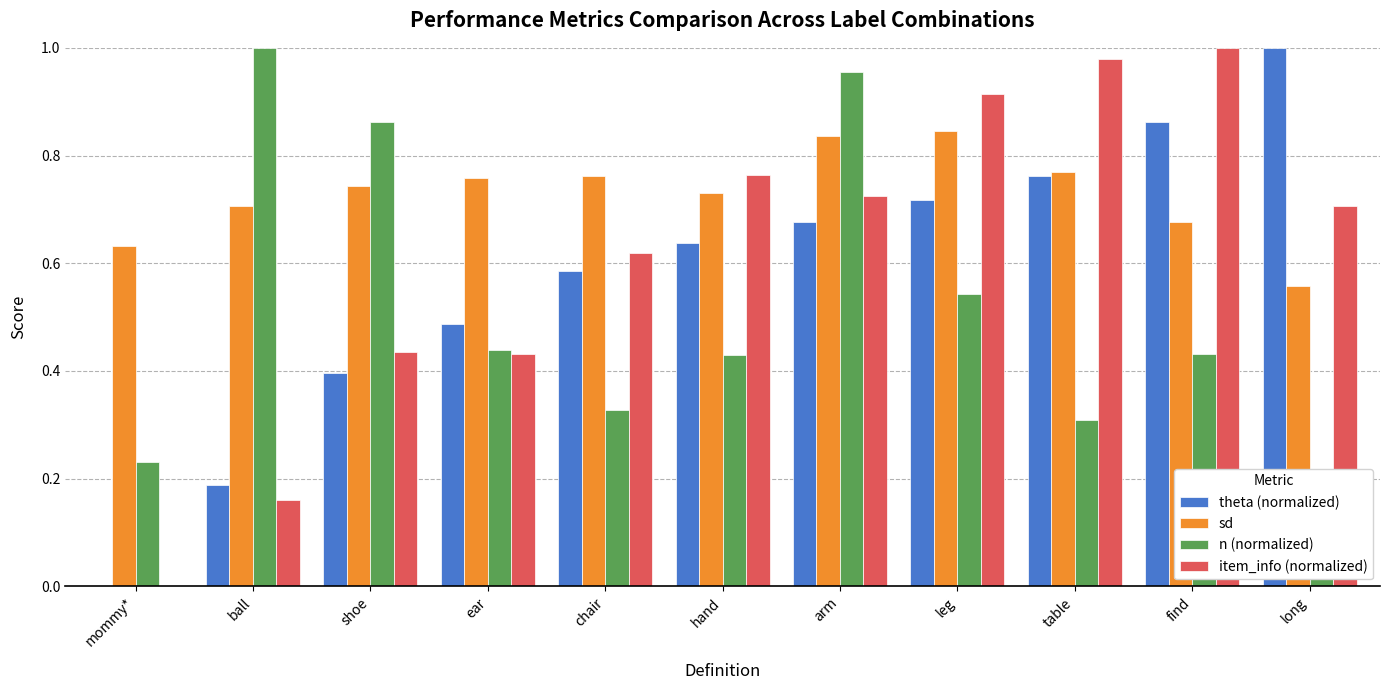

What is the average value of the n (normalized) series?

0.5